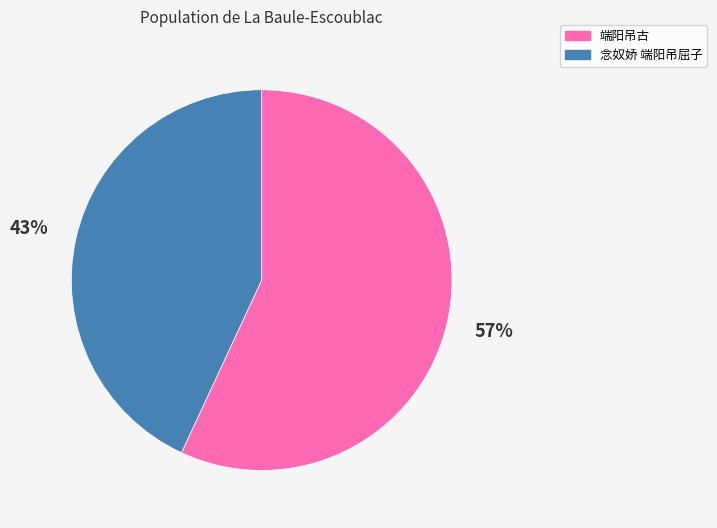

Which category has the biggest portion of the pie?

端阳吊古